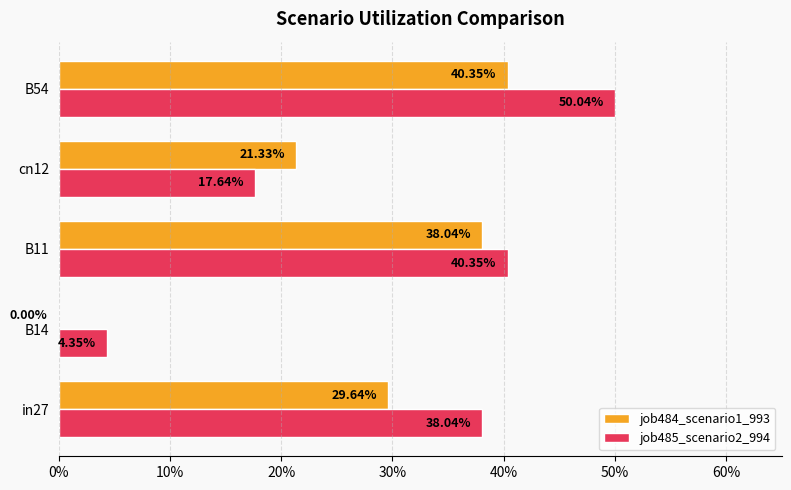

How many job484_scenario1_993 values are between 0 and 1?

5